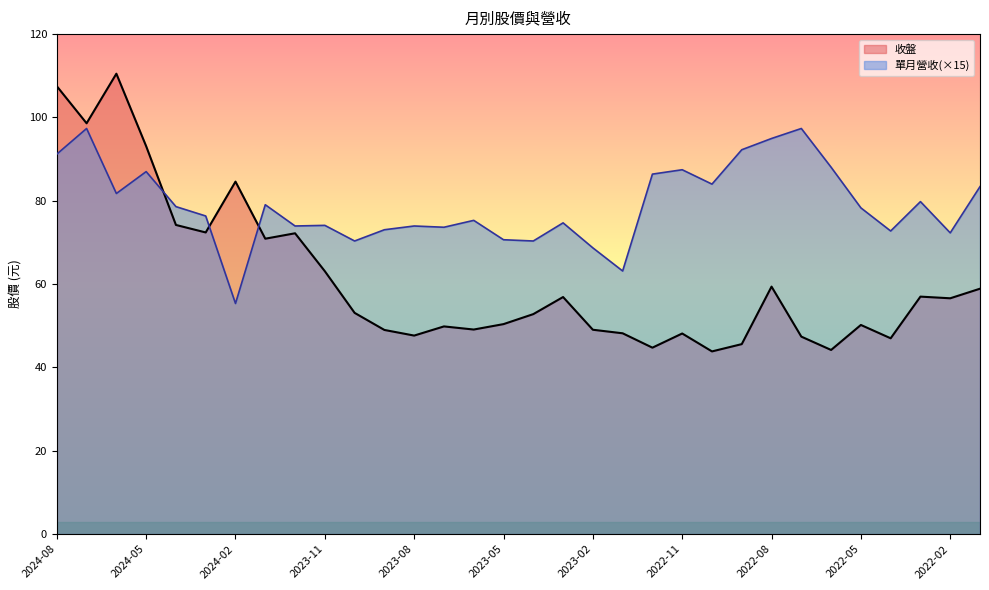

At which label does 收盤 first exceed 53?

2024-08